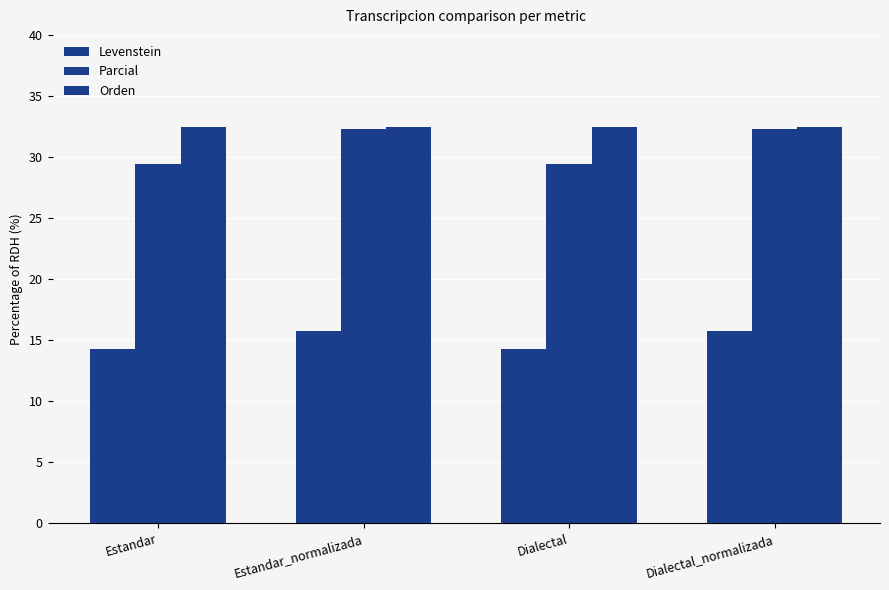

Count the number of data series in this chart.

3